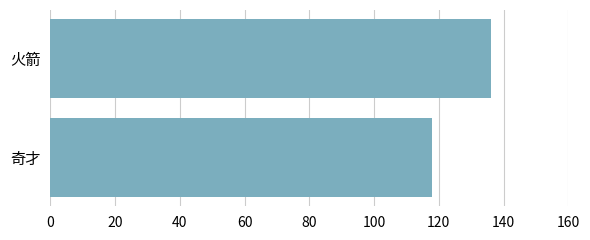

How many values are between 118 and 136?

2